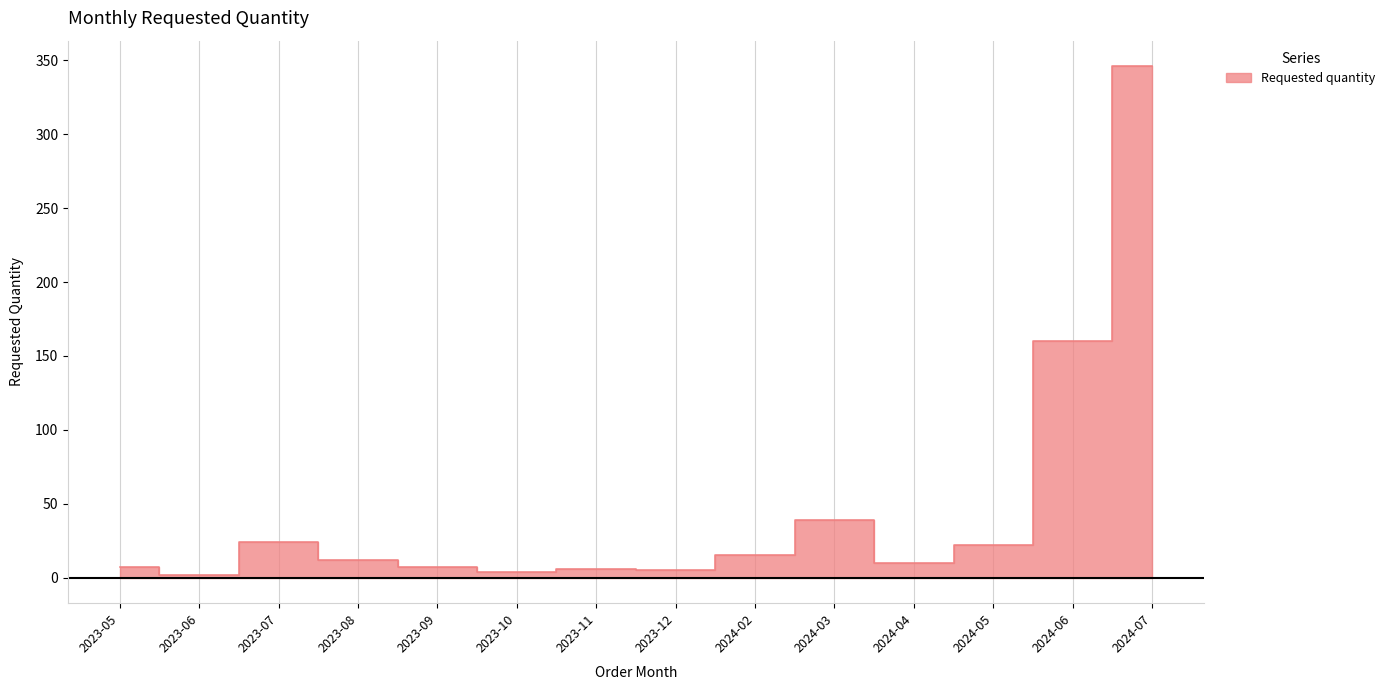

What is the difference between the values at 2023-06 and 2023-09?

5